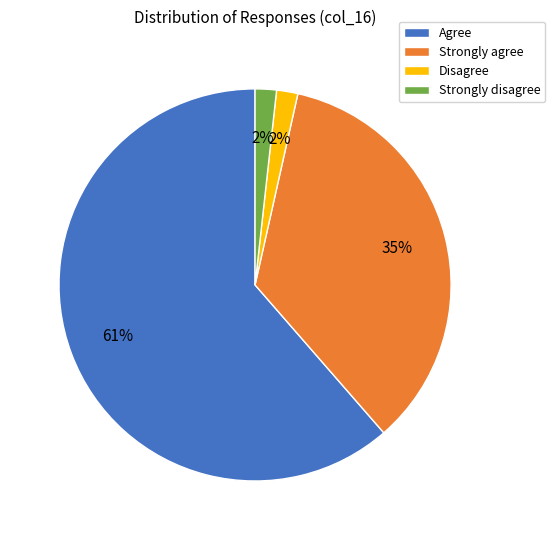

Count the number of slices in the pie.

4